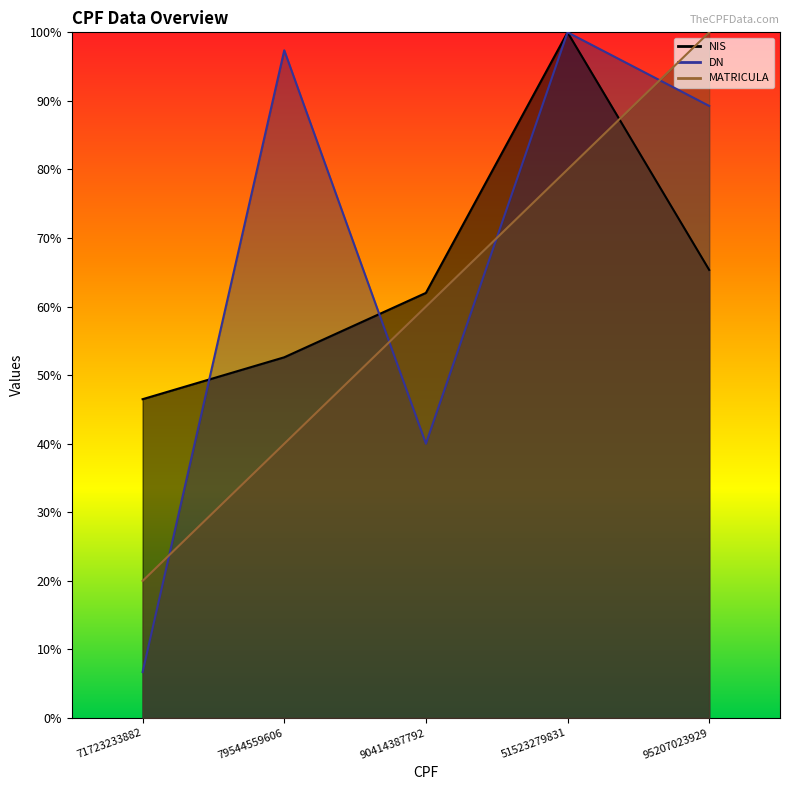

How many series are shown in this chart?

3